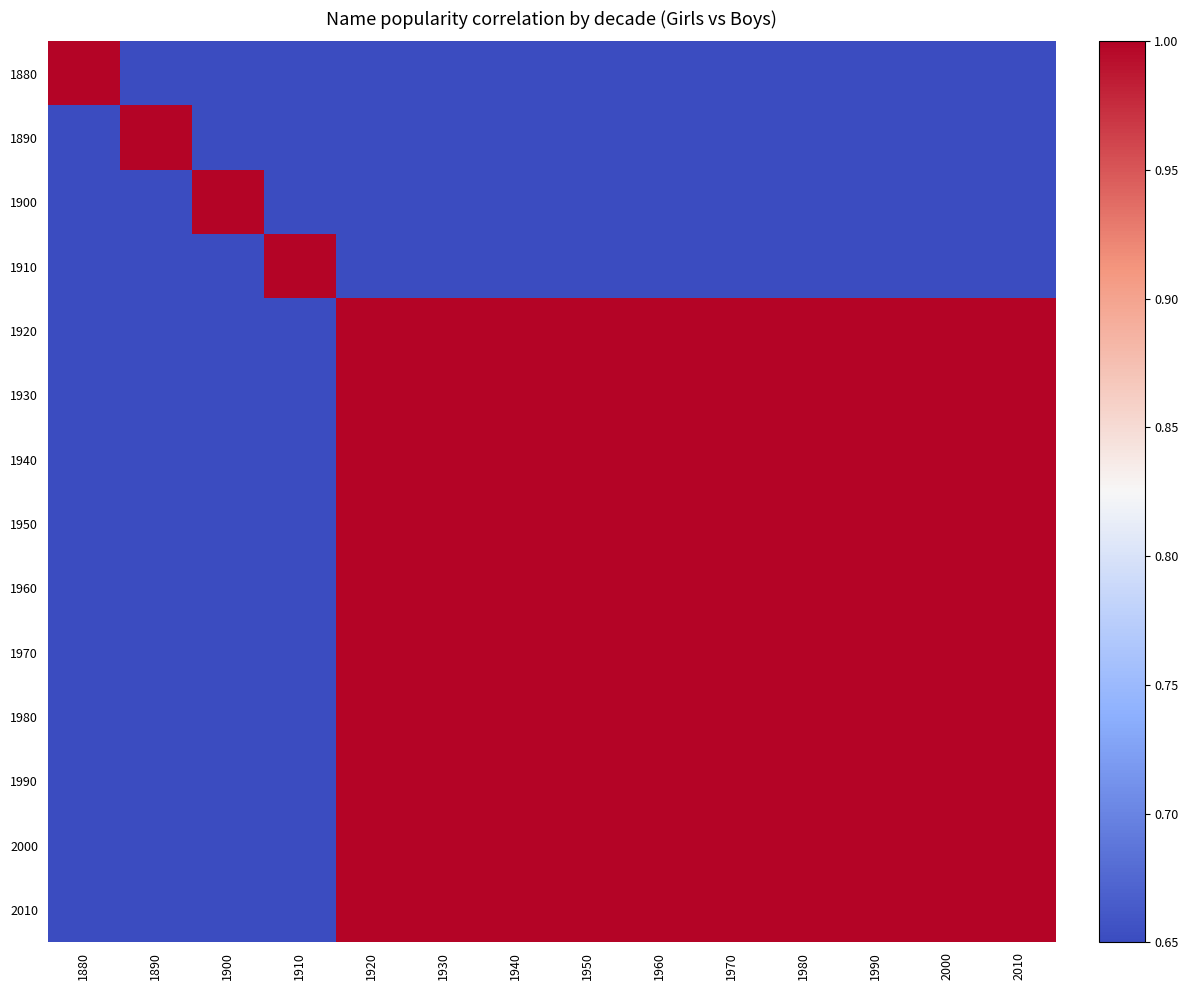

At 1990, list the series in order from smallest to largest.

1880, 1900, 1910, 1890, 1920, 1930, 1940, 1950, 1960, 1970, 1980, 1990, 2000, 2010